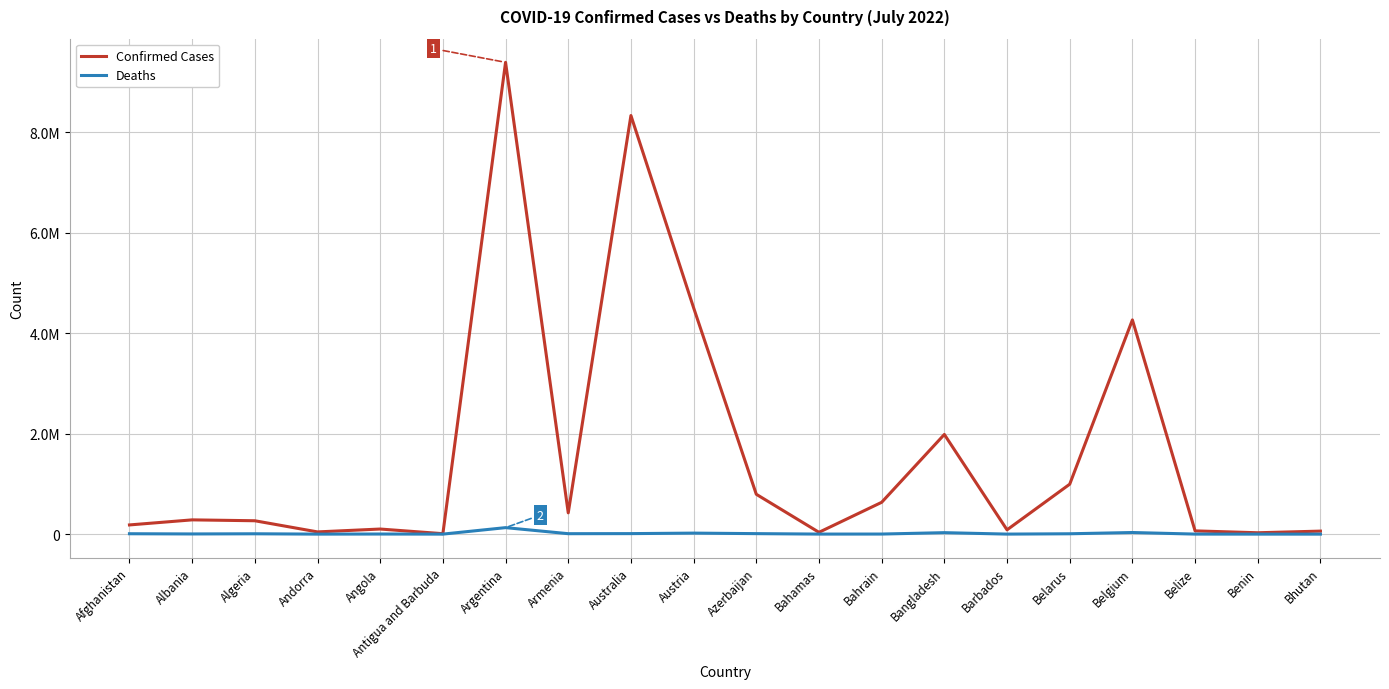

What is the value of the Deaths point at the 4th from the left?

153